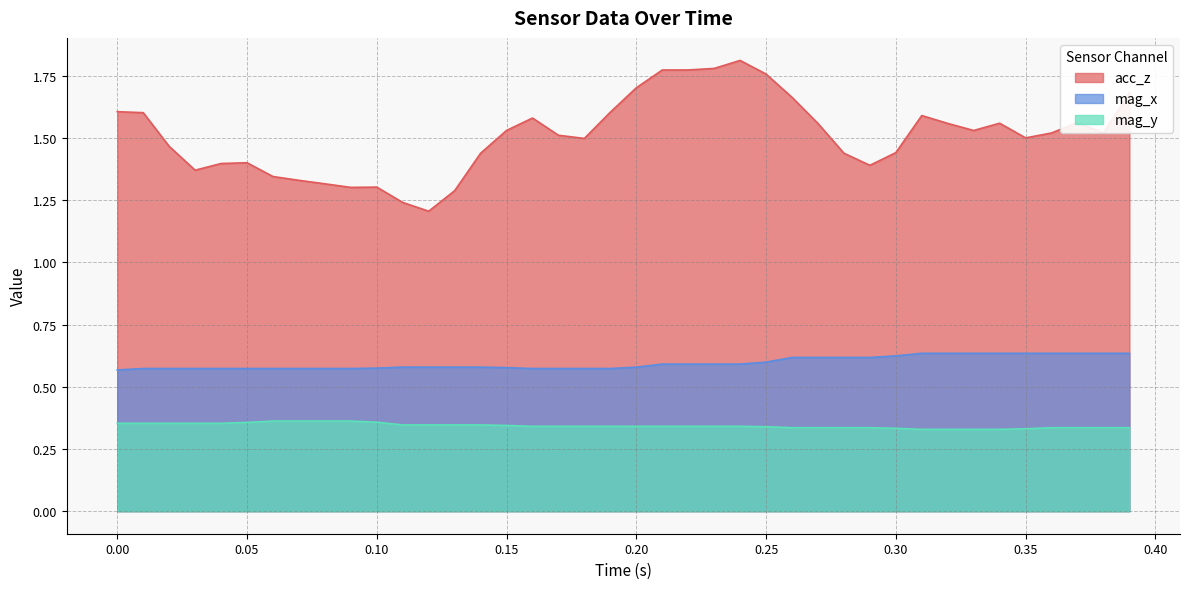

Which series has the largest range (max minus min)?

acc_z